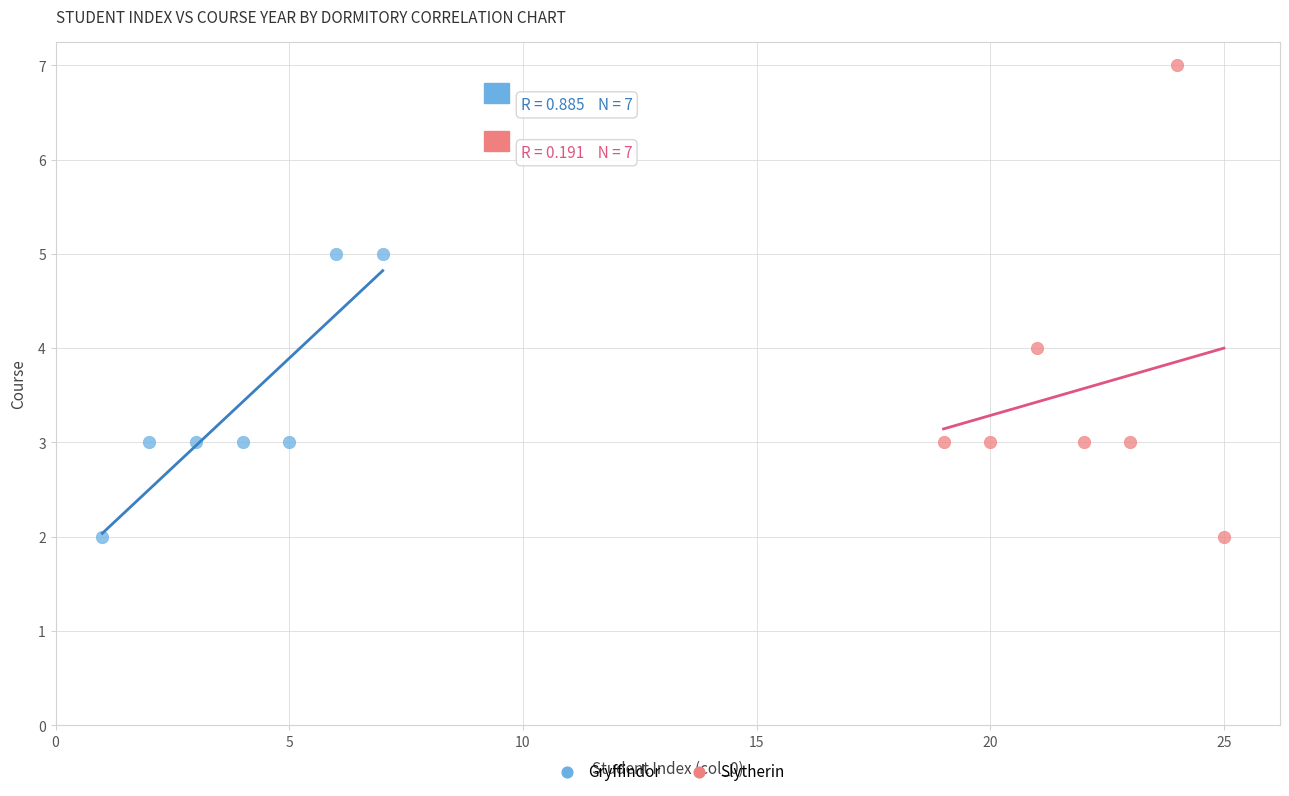

Which series has the widest spread of Y values?

Slytherin